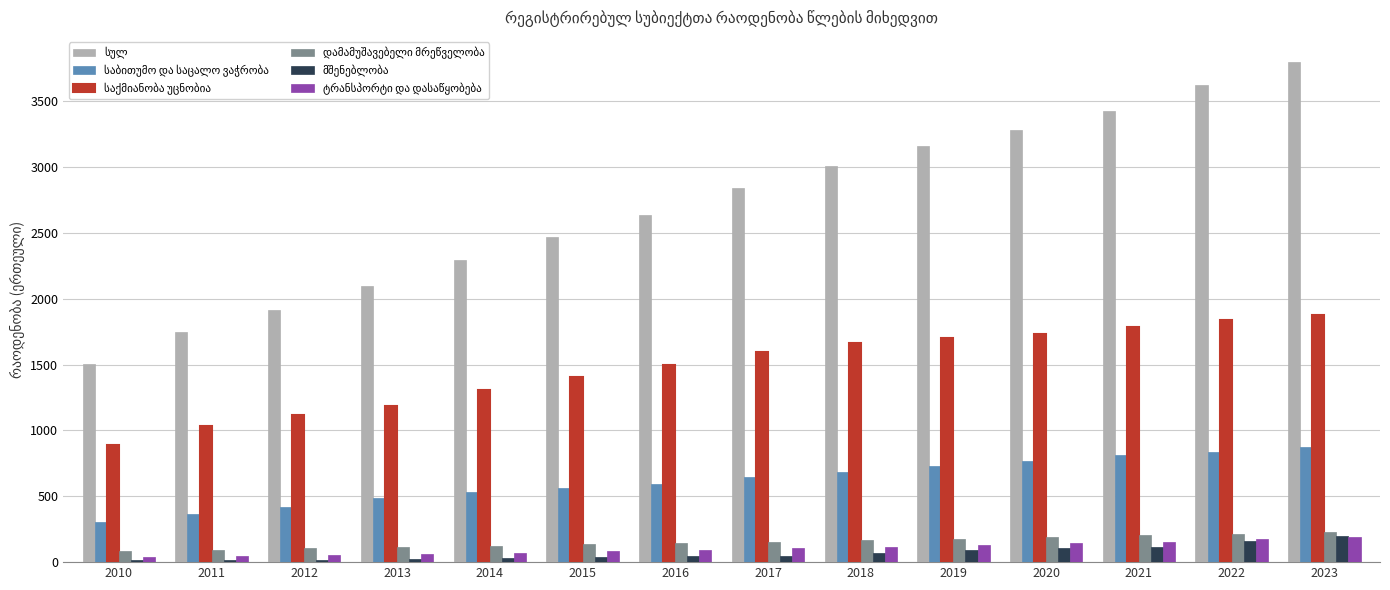

What is the spread (max minus min) of values at 2019?

3067